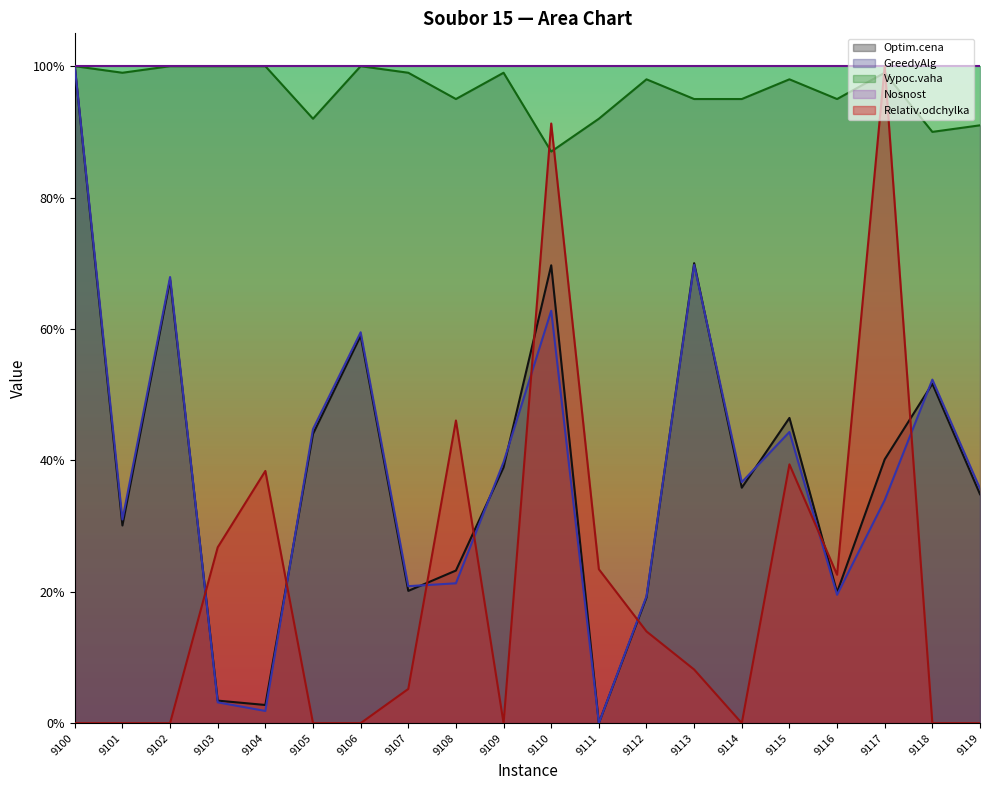

The value of Vypoc.vaha at 9116 is 1.5. True or false?

False